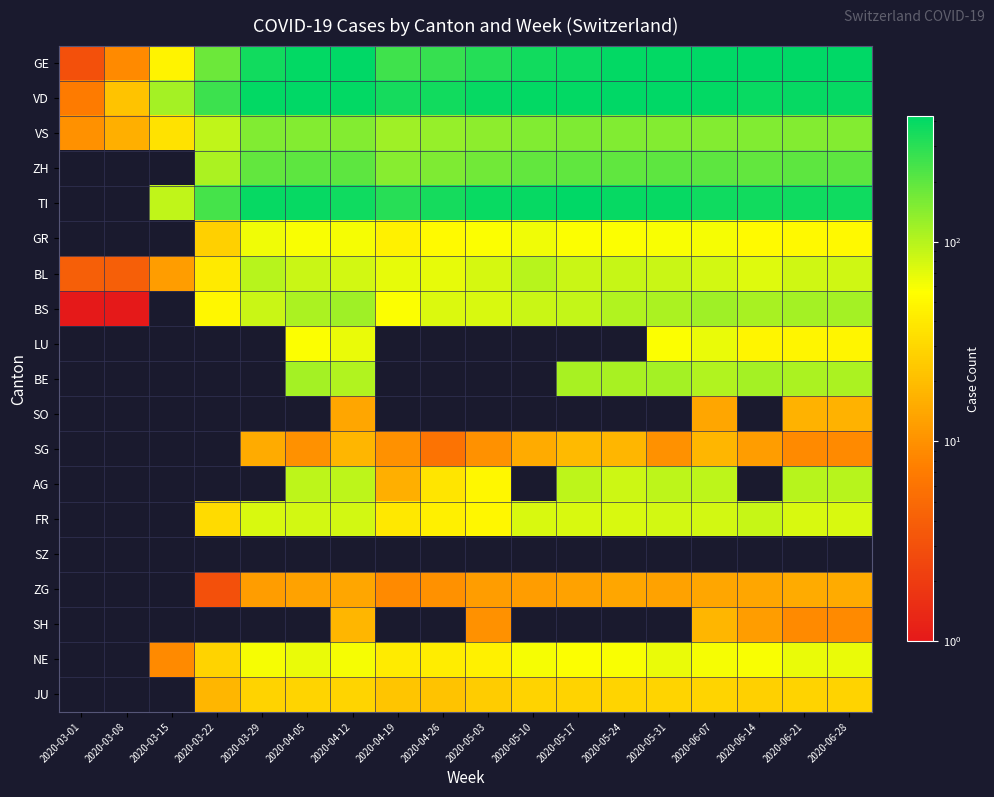

Reading left to right, transcribe all the data shown in this chart.

GE: 2020-03-01=3	2020-03-08=9	2020-03-15=46	2020-03-22=179	2020-03-29=365	2020-04-05=406	2020-04-12=424	2020-04-19=258	2020-04-26=272	2020-05-03=313	2020-05-10=365	2020-05-17=382	2020-05-24=405	2020-05-31=406	2020-06-07=424	2020-06-14=421	2020-06-21=424	2020-06-28=424
VD: 2020-03-01=7	2020-03-08=22	2020-03-15=114	2020-03-22=260	2020-03-29=410	2020-04-05=420	2020-04-12=406	2020-04-19=351	2020-04-26=364	2020-05-03=397	2020-05-10=410	2020-05-17=411	2020-05-24=420	2020-05-31=420	2020-06-07=406	2020-06-14=393	2020-06-21=395	2020-06-28=395
VS: 2020-03-01=10	2020-03-08=16	2020-03-15=36	2020-03-22=92	2020-03-29=153	2020-04-05=147	2020-04-12=147	2020-04-19=119	2020-04-26=129	2020-05-03=138	2020-05-10=153	2020-05-17=154	2020-05-24=153	2020-05-31=147	2020-06-07=147	2020-06-14=150	2020-06-21=147	2020-06-28=147
ZH: 2020-03-01=0	2020-03-08=0	2020-03-15=0	2020-03-22=110	2020-03-29=194	2020-04-05=203	2020-04-12=200	2020-04-19=146	2020-04-26=156	2020-05-03=171	2020-05-10=194	2020-05-17=197	2020-05-24=196	2020-05-31=203	2020-06-07=200	2020-06-14=194	2020-06-21=203	2020-06-28=200
TI: 2020-03-01=0	2020-03-08=0	2020-03-15=92	2020-03-22=246	2020-03-29=402	2020-04-05=396	2020-04-12=374	2020-04-19=306	2020-04-26=358	2020-05-03=386	2020-05-10=402	2020-05-17=415	2020-05-24=401	2020-05-31=396	2020-06-07=374	2020-06-14=363	2020-06-21=370	2020-06-28=370
GR: 2020-03-01=0	2020-03-08=0	2020-03-15=0	2020-03-22=27	2020-03-29=63	2020-04-05=59	2020-04-12=60	2020-04-19=45	2020-04-26=52	2020-05-03=58	2020-05-10=63	2020-05-17=58	2020-05-24=58	2020-05-31=59	2020-06-07=60	2020-06-14=52	2020-06-21=51	2020-06-28=51
BL: 2020-03-01=4	2020-03-08=4	2020-03-15=12	2020-03-22=40	2020-03-29=99	2020-04-05=86	2020-04-12=81	2020-04-19=68	2020-04-26=68	2020-05-03=79	2020-05-10=99	2020-05-17=86	2020-05-24=88	2020-05-31=86	2020-06-07=81	2020-06-14=73	2020-06-21=82	2020-06-28=82
BS: 2020-03-01=1	2020-03-08=1	2020-03-15=0	2020-03-22=50	2020-03-29=87	2020-04-05=108	2020-04-12=119	2020-04-19=58	2020-04-26=74	2020-05-03=76	2020-05-10=87	2020-05-17=90	2020-05-24=105	2020-05-31=108	2020-06-07=119	2020-06-14=112	2020-06-21=115	2020-06-28=115
LU: 2020-03-01=0	2020-03-08=0	2020-03-15=0	2020-03-22=0	2020-03-29=0	2020-04-05=57	2020-04-12=66	2020-04-19=0	2020-04-26=0	2020-05-03=0	2020-05-10=0	2020-05-17=0	2020-05-24=0	2020-05-31=57	2020-06-07=66	2020-06-14=49	2020-06-21=49	2020-06-28=49
BE: 2020-03-01=0	2020-03-08=0	2020-03-15=0	2020-03-22=0	2020-03-29=0	2020-04-05=115	2020-04-12=104	2020-04-19=0	2020-04-26=0	2020-05-03=0	2020-05-10=0	2020-05-17=112	2020-05-24=111	2020-05-31=115	2020-06-07=104	2020-06-14=113	2020-06-21=109	2020-06-28=109
SO: 2020-03-01=0	2020-03-08=0	2020-03-15=0	2020-03-22=0	2020-03-29=0	2020-04-05=0	2020-04-12=14	2020-04-19=0	2020-04-26=0	2020-05-03=0	2020-05-10=0	2020-05-17=0	2020-05-24=0	2020-05-31=0	2020-06-07=14	2020-06-14=0	2020-06-21=17	2020-06-28=17
SG: 2020-03-01=0	2020-03-08=0	2020-03-15=0	2020-03-22=0	2020-03-29=15	2020-04-05=10	2020-04-12=18	2020-04-19=10	2020-04-26=6	2020-05-03=10	2020-05-10=15	2020-05-17=19	2020-05-24=18	2020-05-31=10	2020-06-07=18	2020-06-14=12	2020-06-21=9	2020-06-28=9
AG: 2020-03-01=0	2020-03-08=0	2020-03-15=0	2020-03-22=0	2020-03-29=0	2020-04-05=94	2020-04-12=94	2020-04-19=16	2020-04-26=38	2020-05-03=50	2020-05-10=0	2020-05-17=94	2020-05-24=85	2020-05-31=94	2020-06-07=94	2020-06-14=0	2020-06-21=100	2020-06-28=100
FR: 2020-03-01=0	2020-03-08=0	2020-03-15=0	2020-03-22=32	2020-03-29=76	2020-04-05=81	2020-04-12=80	2020-04-19=39	2020-04-26=44	2020-05-03=50	2020-05-10=76	2020-05-17=77	2020-05-24=77	2020-05-31=81	2020-06-07=80	2020-06-14=89	2020-06-21=77	2020-06-28=77
SZ: 2020-03-01=0	2020-03-08=0	2020-03-15=0	2020-03-22=0	2020-03-29=0	2020-04-05=0	2020-04-12=0	2020-04-19=0	2020-04-26=0	2020-05-03=0	2020-05-10=0	2020-05-17=0	2020-05-24=0	2020-05-31=0	2020-06-07=0	2020-06-14=0	2020-06-21=0	2020-06-28=0
ZG: 2020-03-01=0	2020-03-08=0	2020-03-15=0	2020-03-22=3	2020-03-29=12	2020-04-05=13	2020-04-12=14	2020-04-19=9	2020-04-26=10	2020-05-03=12	2020-05-10=12	2020-05-17=13	2020-05-24=14	2020-05-31=13	2020-06-07=14	2020-06-14=14	2020-06-21=15	2020-06-28=15
SH: 2020-03-01=0	2020-03-08=0	2020-03-15=0	2020-03-22=0	2020-03-29=0	2020-04-05=0	2020-04-12=18	2020-04-19=0	2020-04-26=0	2020-05-03=10	2020-05-10=0	2020-05-17=0	2020-05-24=0	2020-05-31=0	2020-06-07=18	2020-06-14=12	2020-06-21=9	2020-06-28=9
NE: 2020-03-01=0	2020-03-08=0	2020-03-15=9	2020-03-22=28	2020-03-29=60	2020-04-05=66	2020-04-12=61	2020-04-19=41	2020-04-26=42	2020-05-03=45	2020-05-10=60	2020-05-17=57	2020-05-24=59	2020-05-31=66	2020-06-07=61	2020-06-14=59	2020-06-21=66	2020-06-28=66
JU: 2020-03-01=0	2020-03-08=0	2020-03-15=0	2020-03-22=18	2020-03-29=28	2020-04-05=29	2020-04-12=29	2020-04-19=23	2020-04-26=22	2020-05-03=25	2020-05-10=28	2020-05-17=28	2020-05-24=29	2020-05-31=29	2020-06-07=29	2020-06-14=27	2020-06-21=28	2020-06-28=28